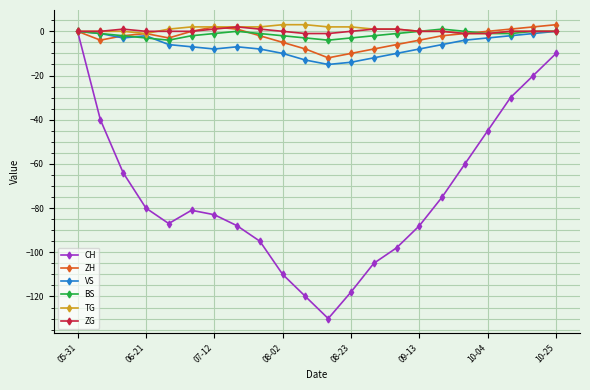

Which series has the largest range (max minus min)?

CH